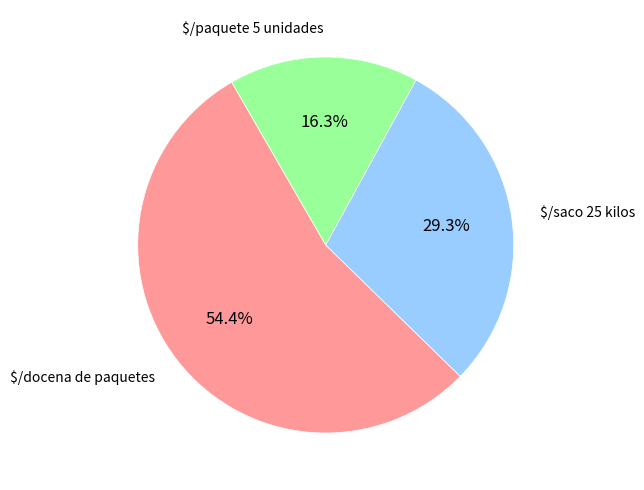

Is there a majority slice in this chart?

Yes